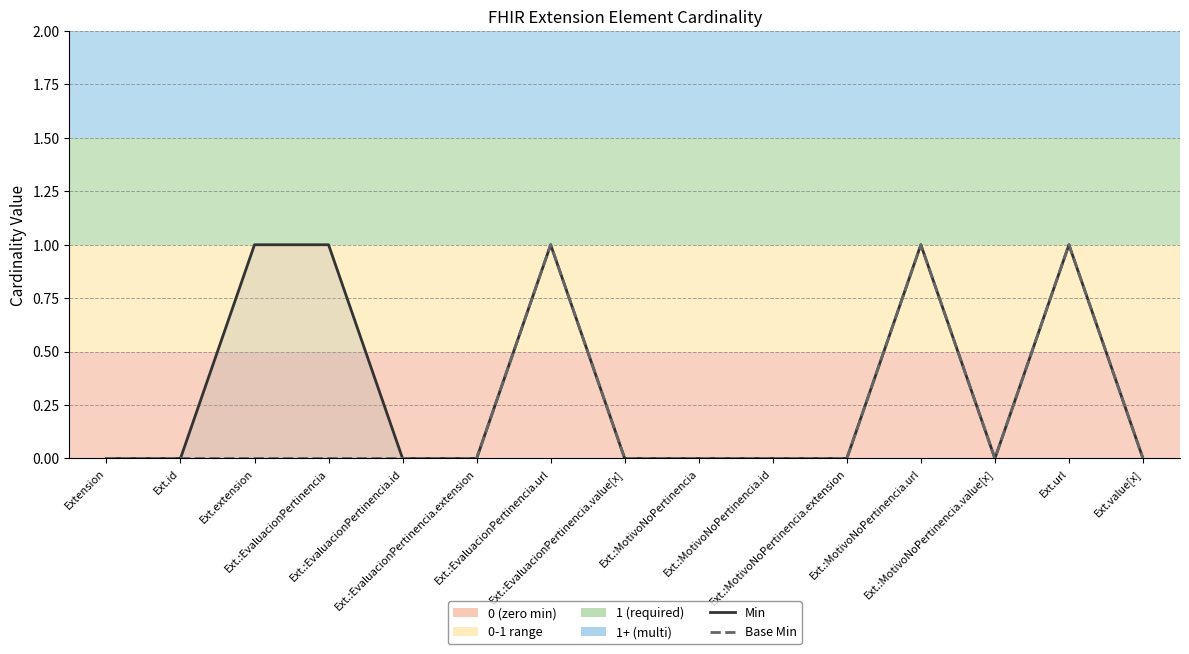

Reading left to right, what are all the values shown in this chart?

Min: 0	0	1	1	0	0	1	0	0	0	0	1	0	1	0
Base Min: 0	0	0	0	0	0	1	0	0	0	0	1	0	1	0